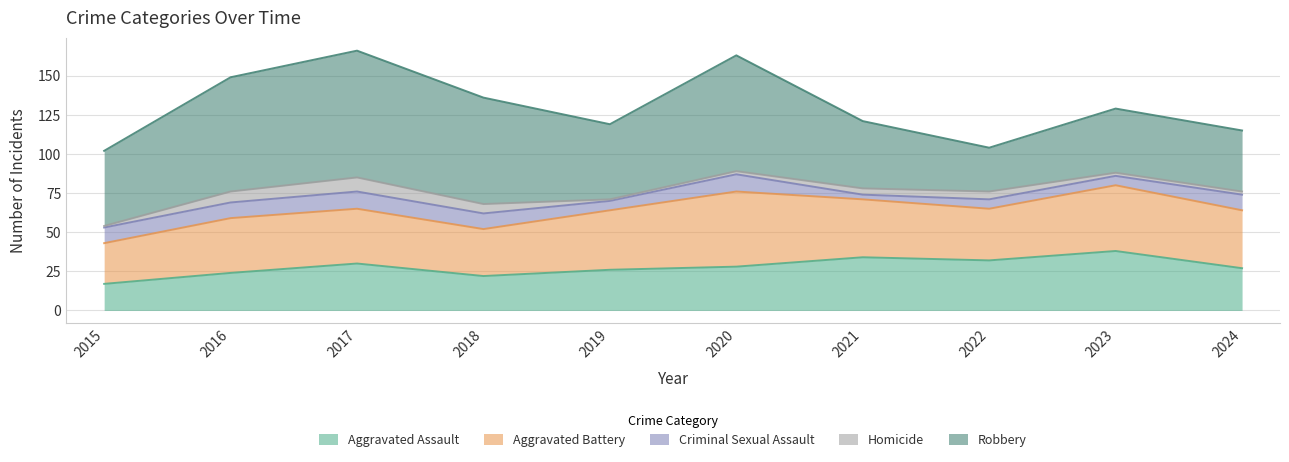

At how many categories does at least one series exceed 52?

4